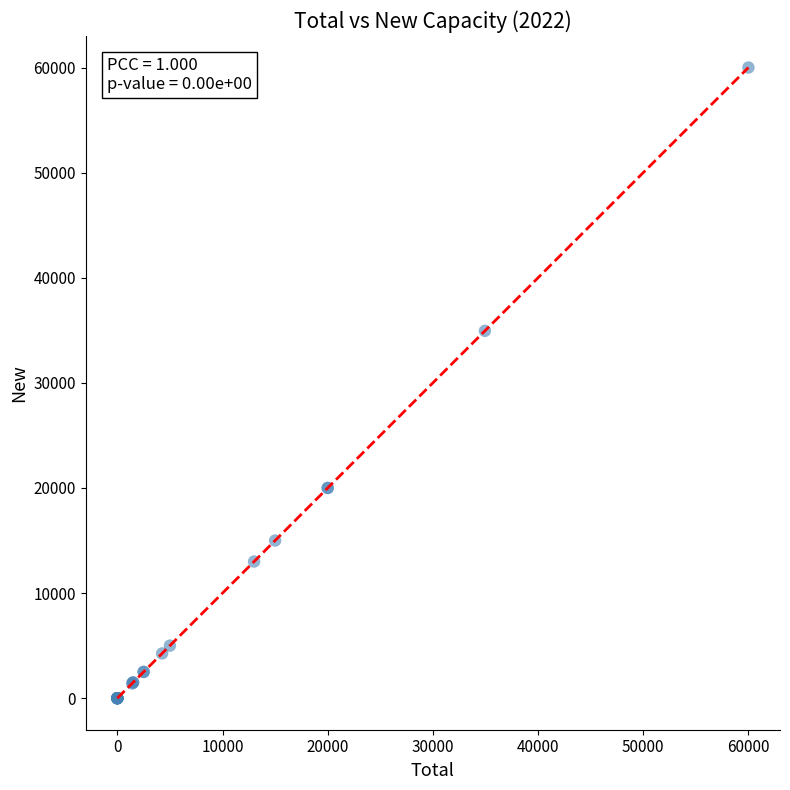

What Y value in the scatter plot is closest to 30000?

34946.4